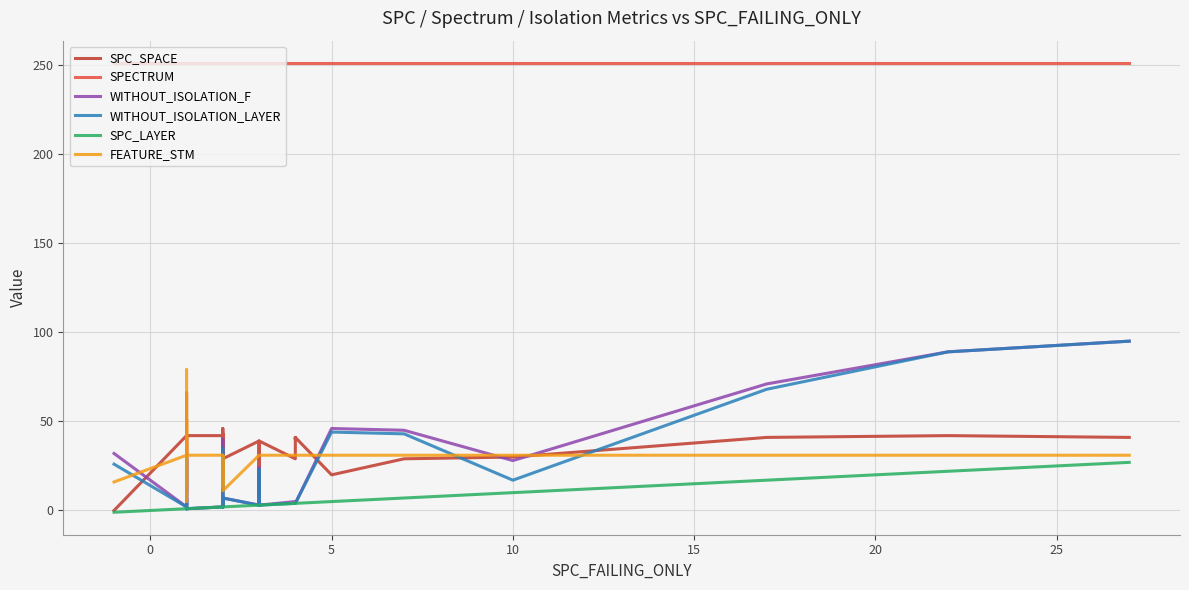

What is the sum of all WITHOUT_ISOLATION_LAYER values?

552